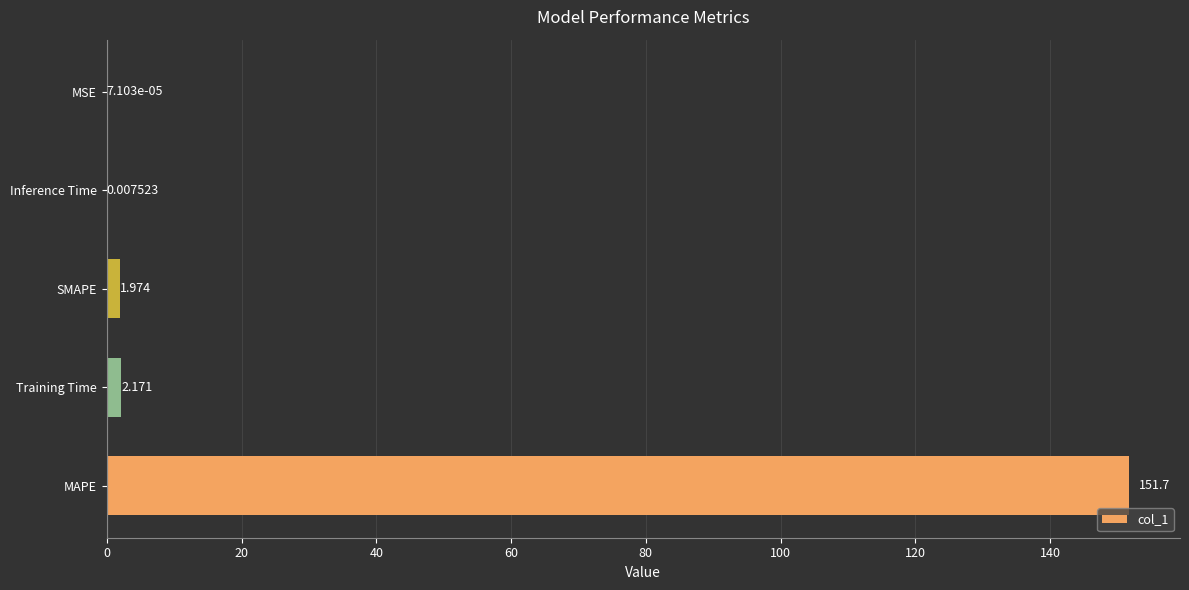

Which label corresponds to the largest value in the chart?

MAPE